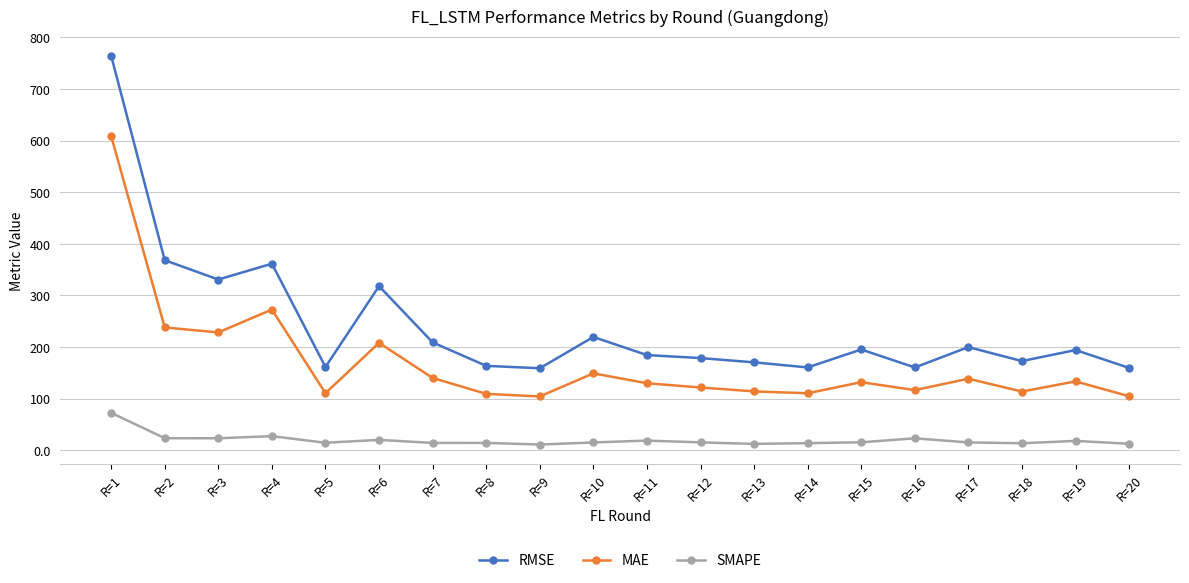

Where is SMAPE nearest to the value 41?

R=4